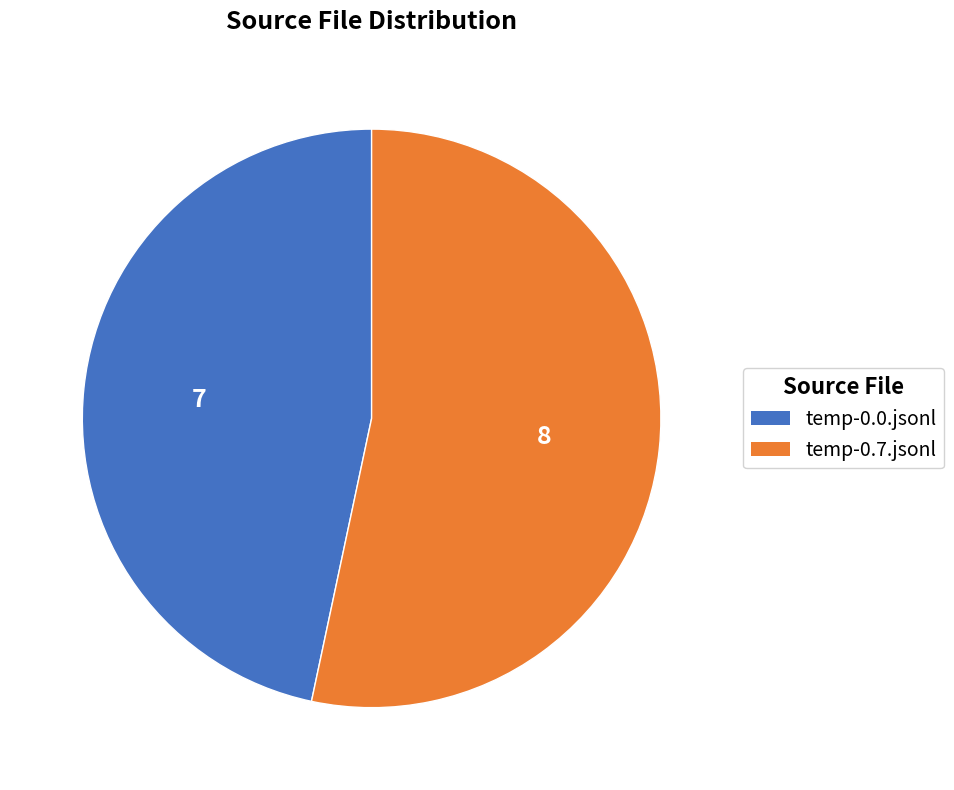

Is the sum of temp-0.0.jsonl and temp-0.7.jsonl greater than half?

Yes